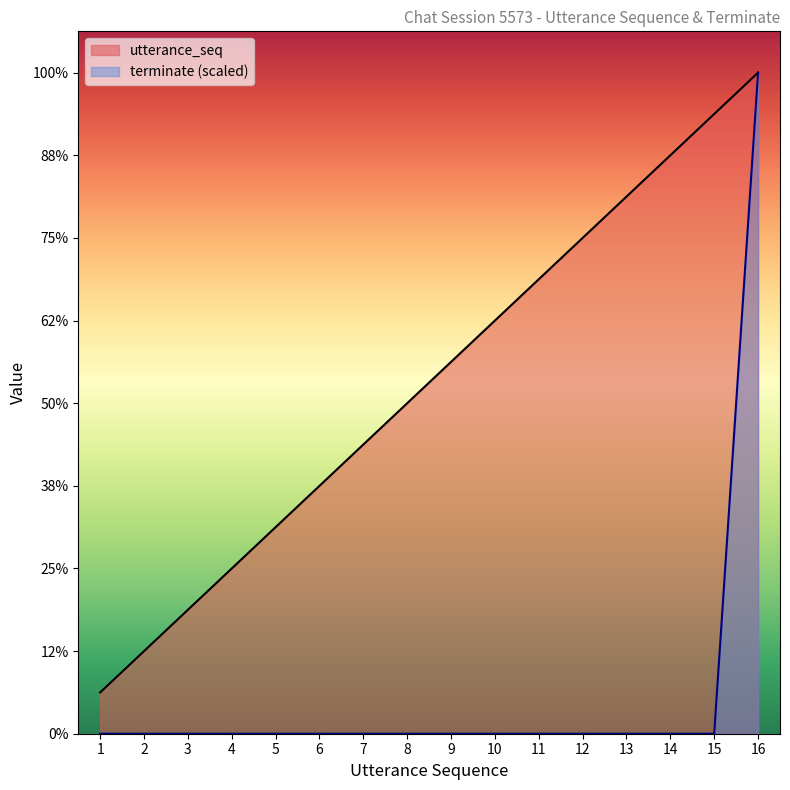

Reading left to right, transcribe all the data shown in this chart.

utterance_seq: 1=1	2=2	3=3	4=4	5=5	6=6	7=7	8=8	9=9	10=10	11=11	12=12	13=13	14=14	15=15	16=16
terminate: 1=0	2=0	3=0	4=0	5=0	6=0	7=0	8=0	9=0	10=0	11=0	12=0	13=0	14=0	15=0	16=16